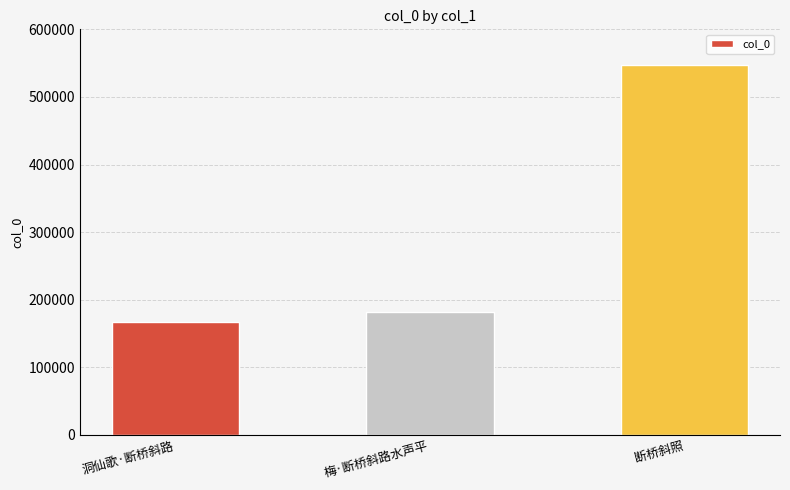

Rank the categories by value from lowest to highest.

洞仙歌·断桥斜路, 梅·断桥斜路水声平, 断桥斜照